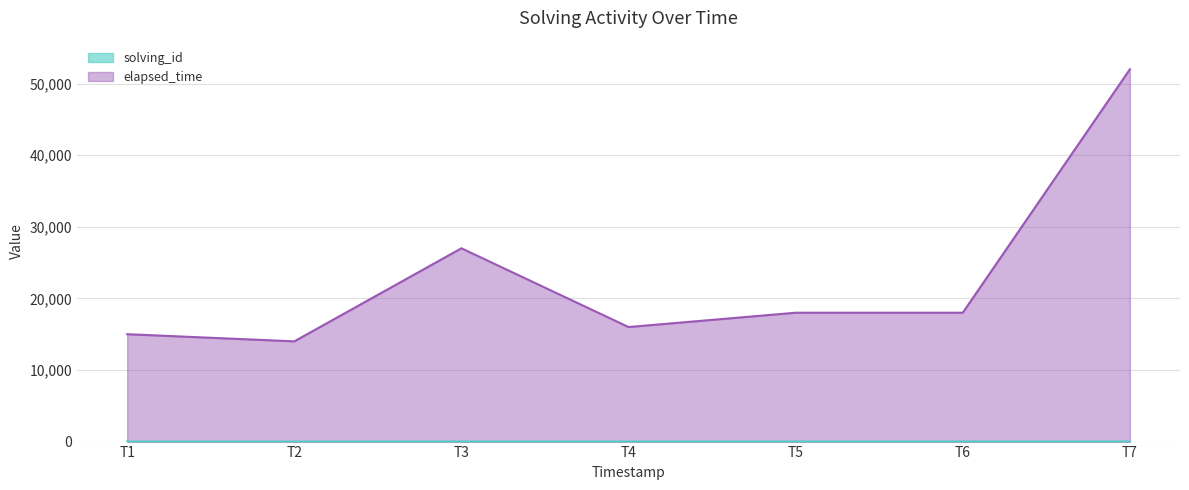

Which label corresponds to the largest value in the chart?

T7